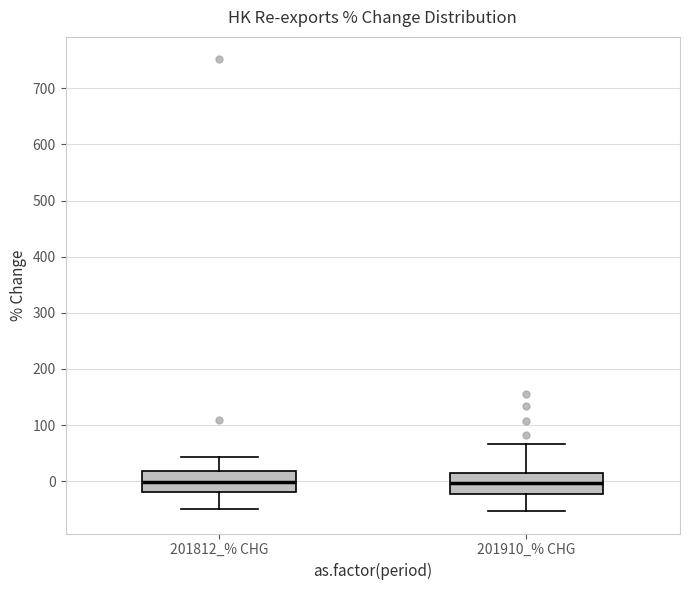

Reading left to right, read every box against the y-axis: the position of its median line, the range the box covers, and the ends of its whiskers. The values are not printed on the chart, so give them approximately, as read against the axis.

201812_% CHG: median 0, box -20 to 20, whiskers -50 to 40
201910_% CHG: median 0, box -20 to 10, whiskers -50 to 70